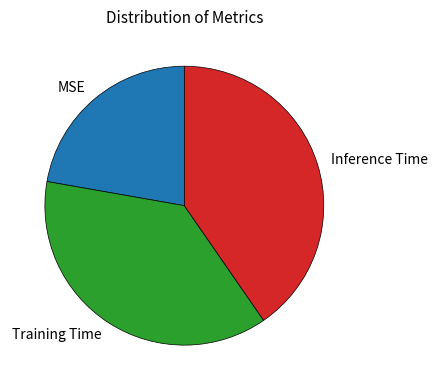

Is the sum of Inference Time and MSE greater than half?

Yes